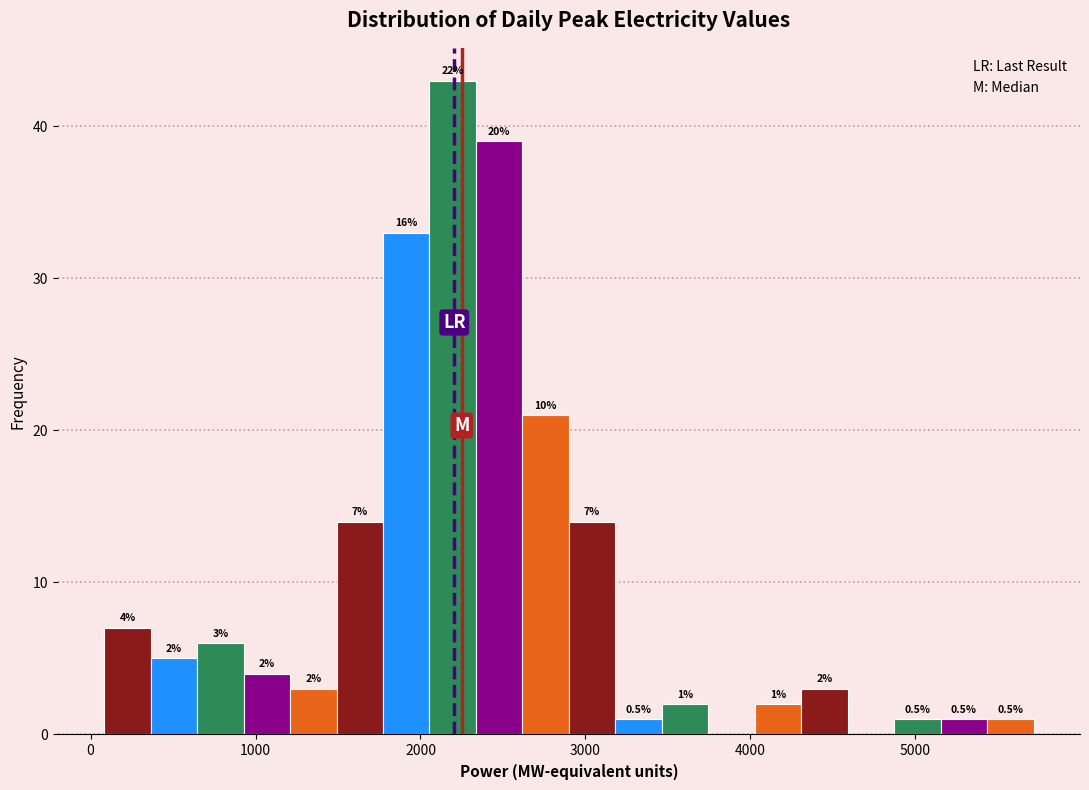

Read against the x-axis, roughly where is the centre of the tallest bar?

2200